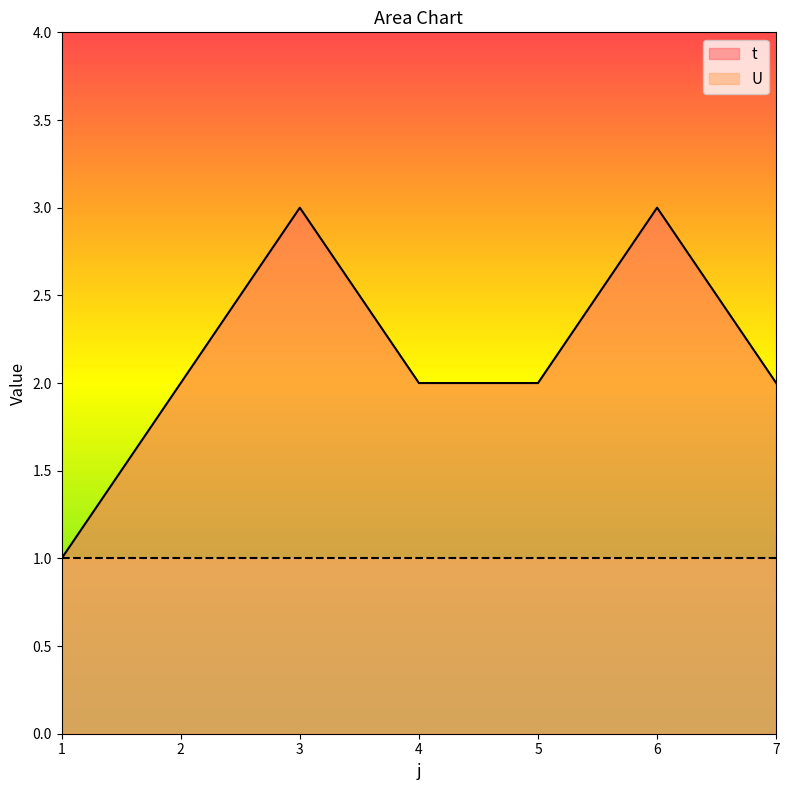

The value at 1 is 1. True or false?

True